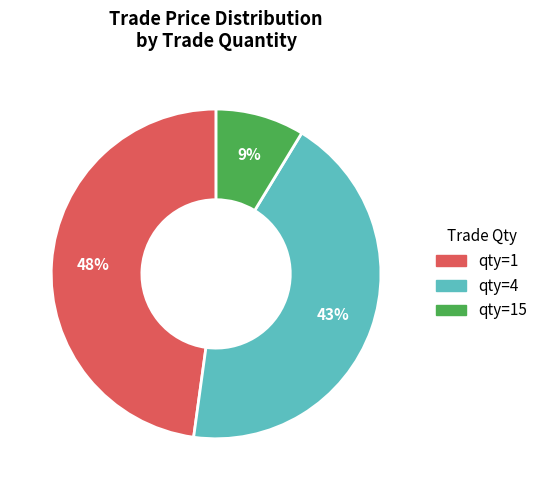

To the nearest percent, what is the difference between the largest and smallest slice percentages?

39%